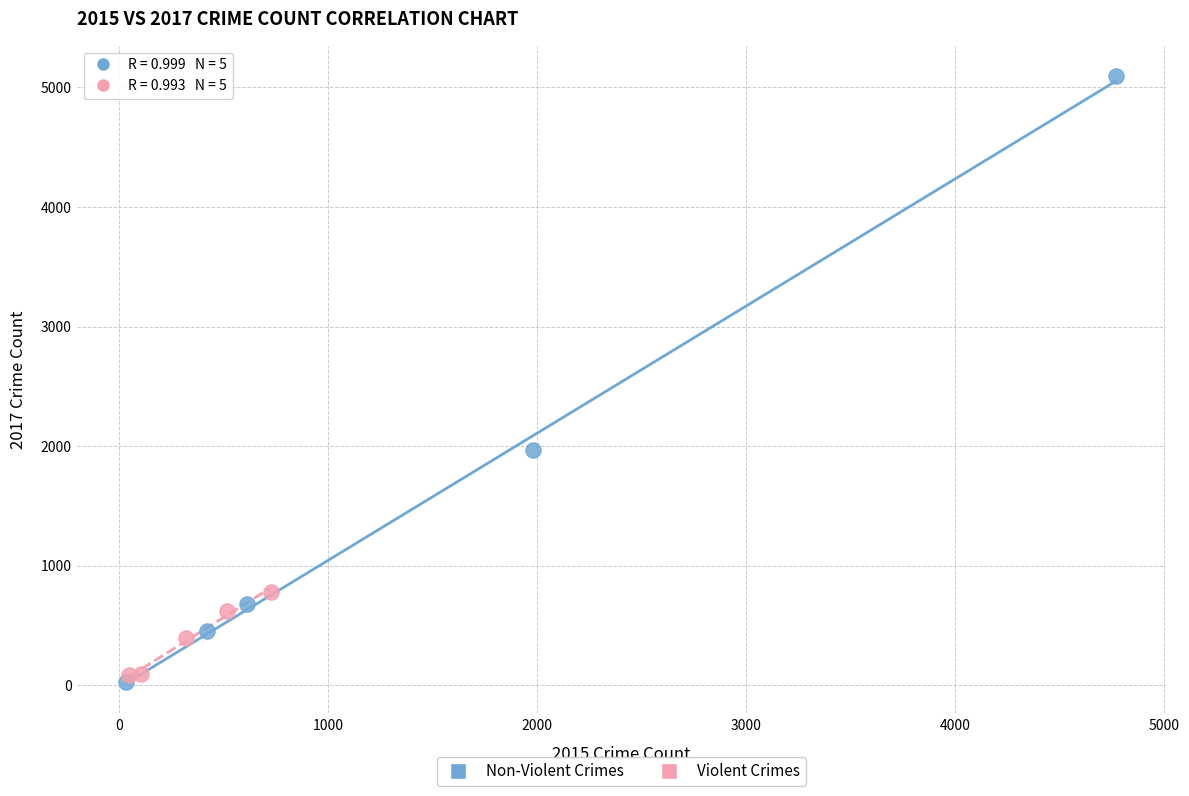

Which series has the largest Y range (max minus min)?

Non-Violent Crimes